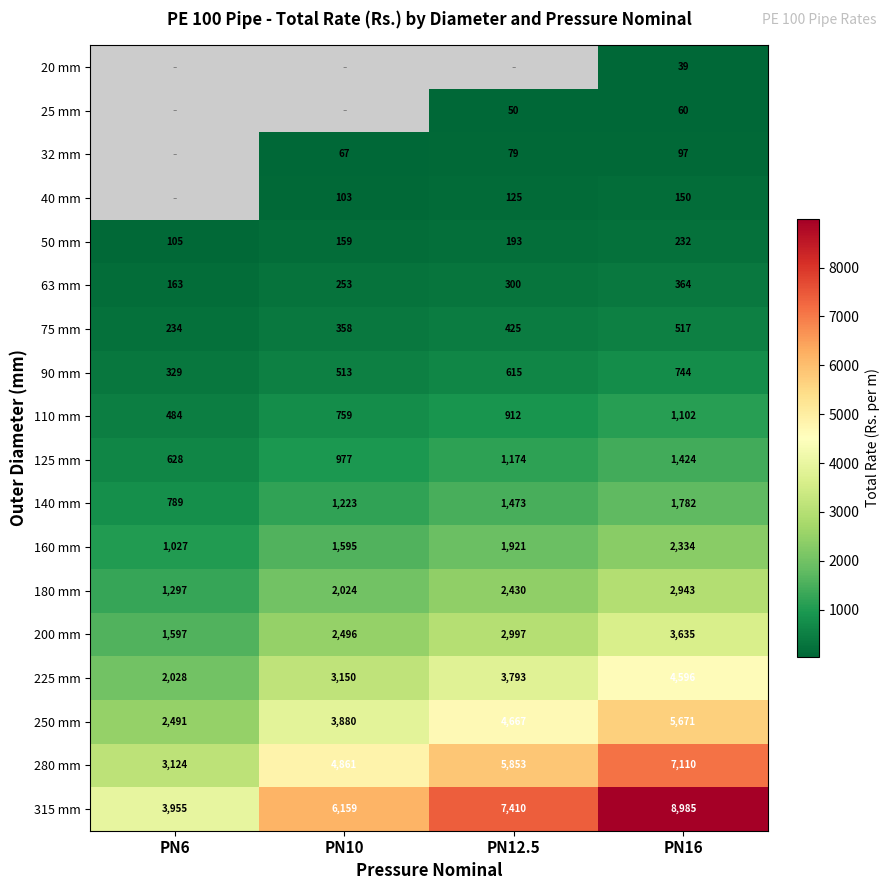

Is the value of 225 mm at PN16 greater than the value of 90 mm at PN6?

Yes